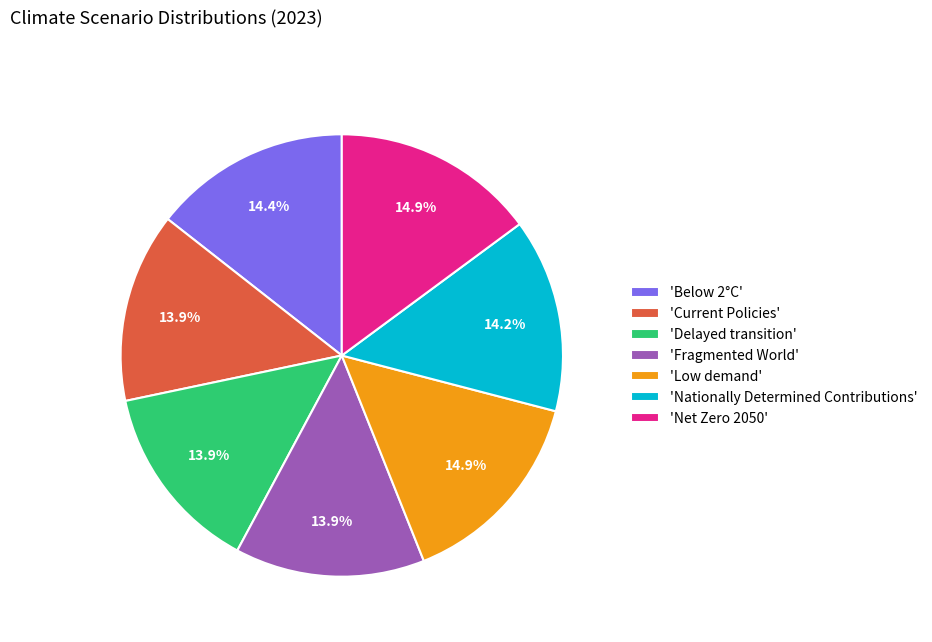

Does any single category account for the majority?

No